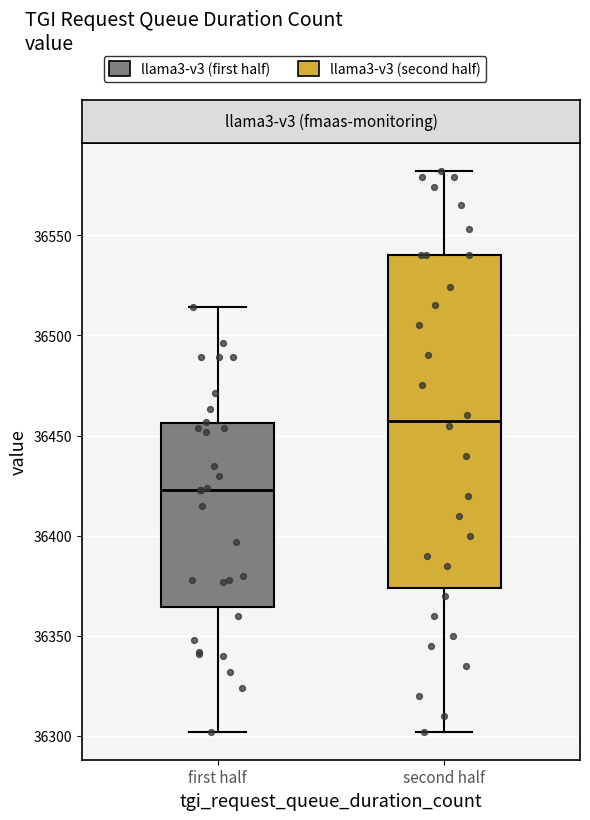

Where is the lower edge of the box for first half on the y-axis? The values are not printed on the chart, so give them approximately, as read against the axis.

36365